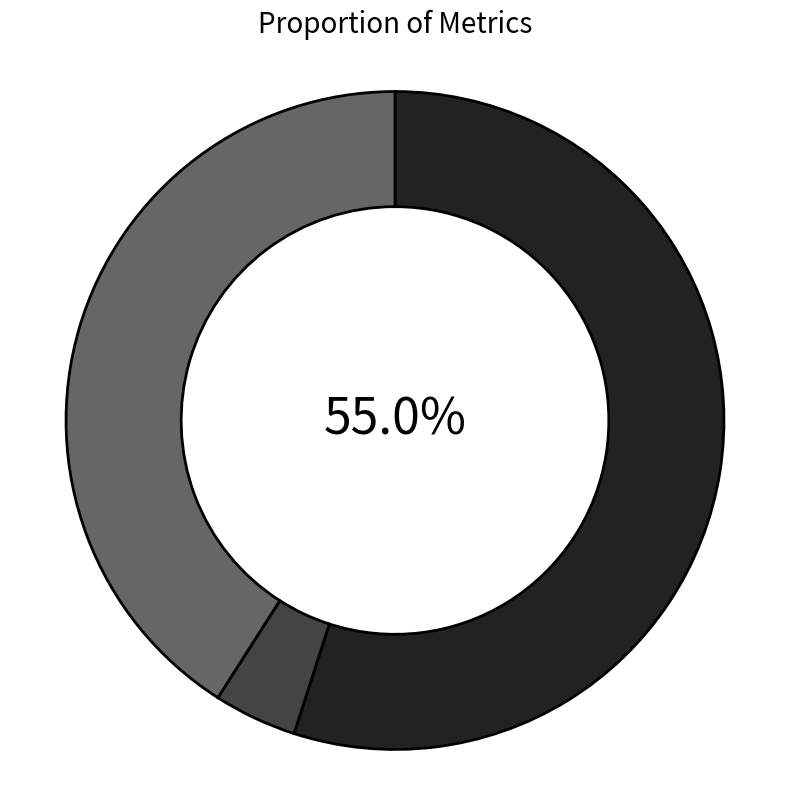

Is there a majority slice in this chart?

Yes